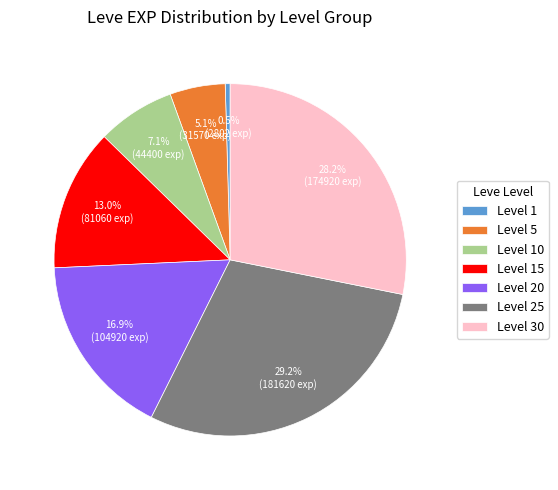

Which slice is the largest?

Level 25